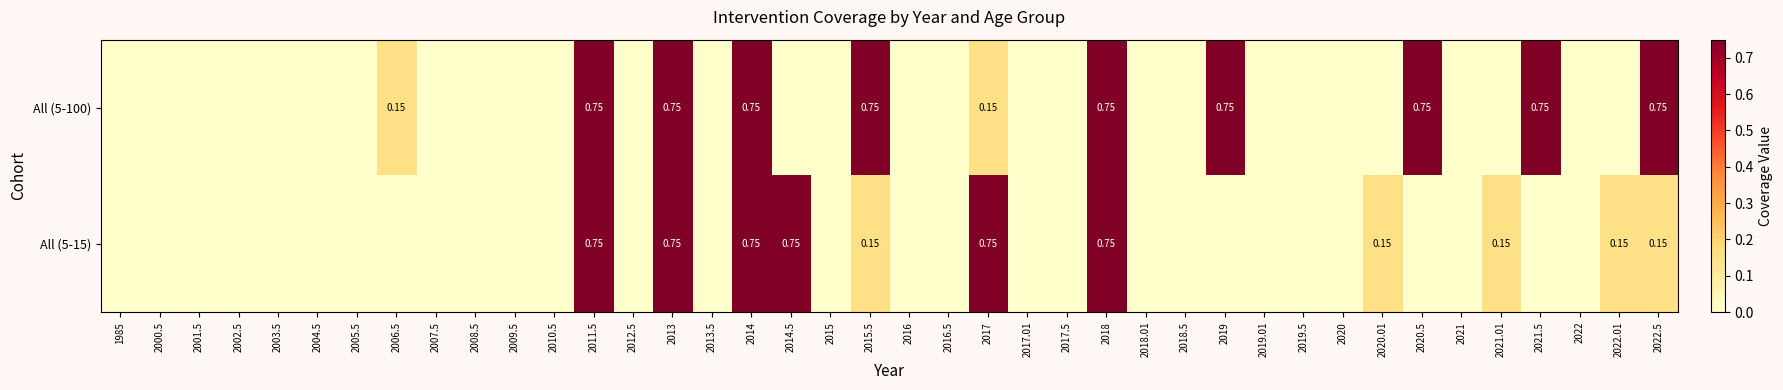

Is it true that All (5-100) equals 0.3 at 2021?

False